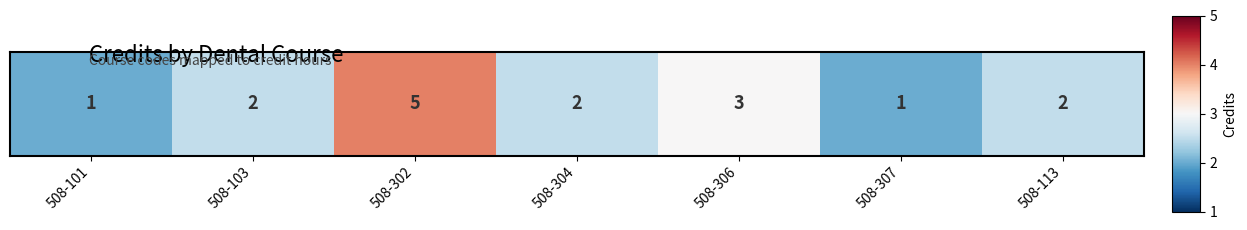

What is the sum of all values?

-1.2